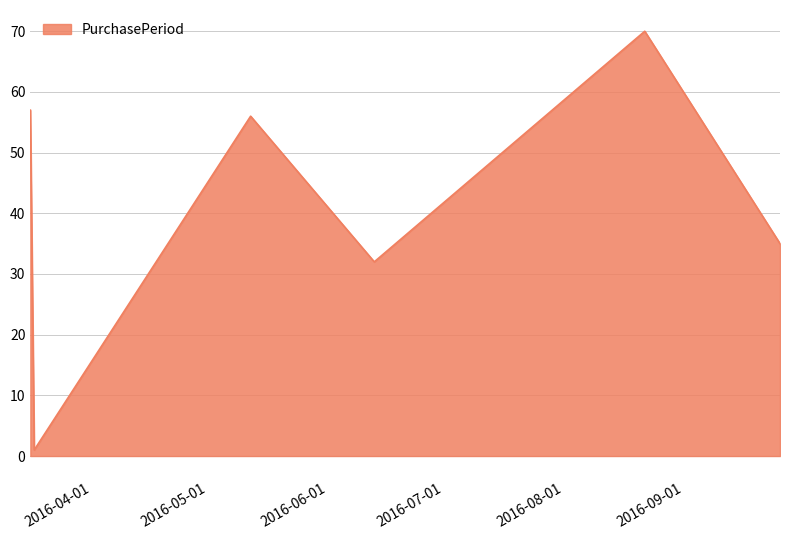

True or false: the data has more than 0 interior local peaks.

True